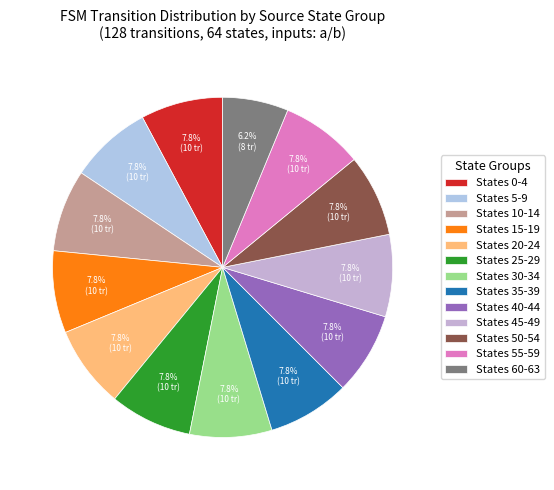

Count the number of slices in the pie.

13